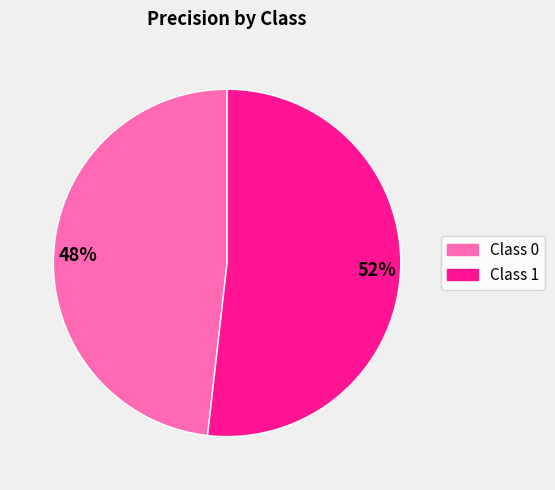

Between 48% and 52%, which is larger?

52%